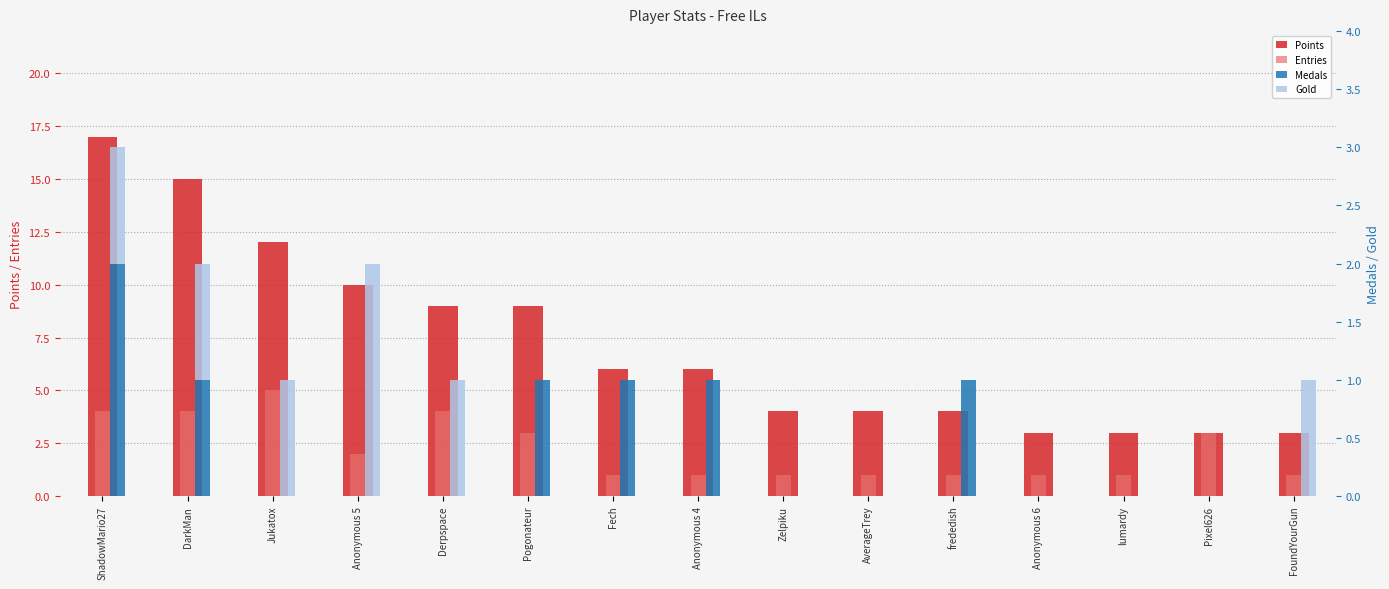

Is it true that Gold equals 1 at Derpspace?

True